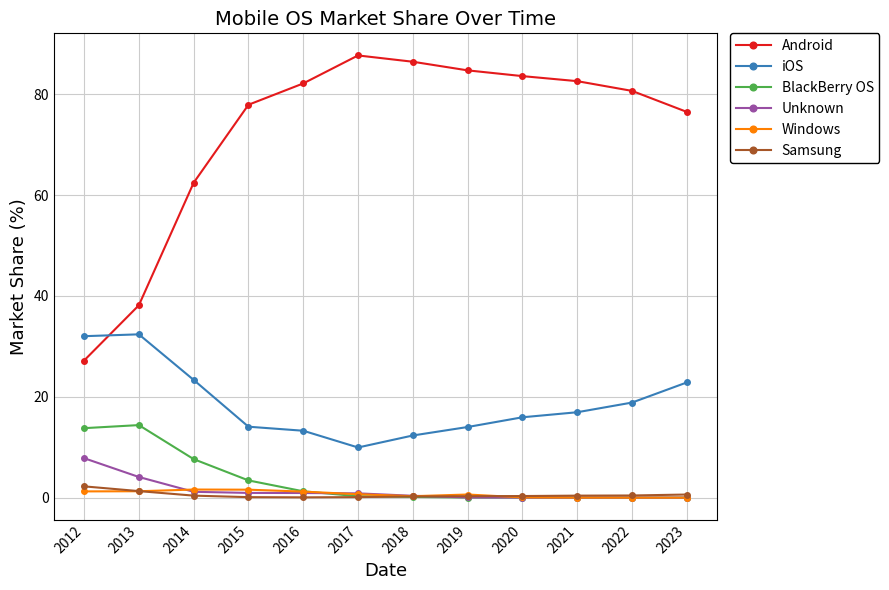

Does the chart have visible grid lines?

Yes